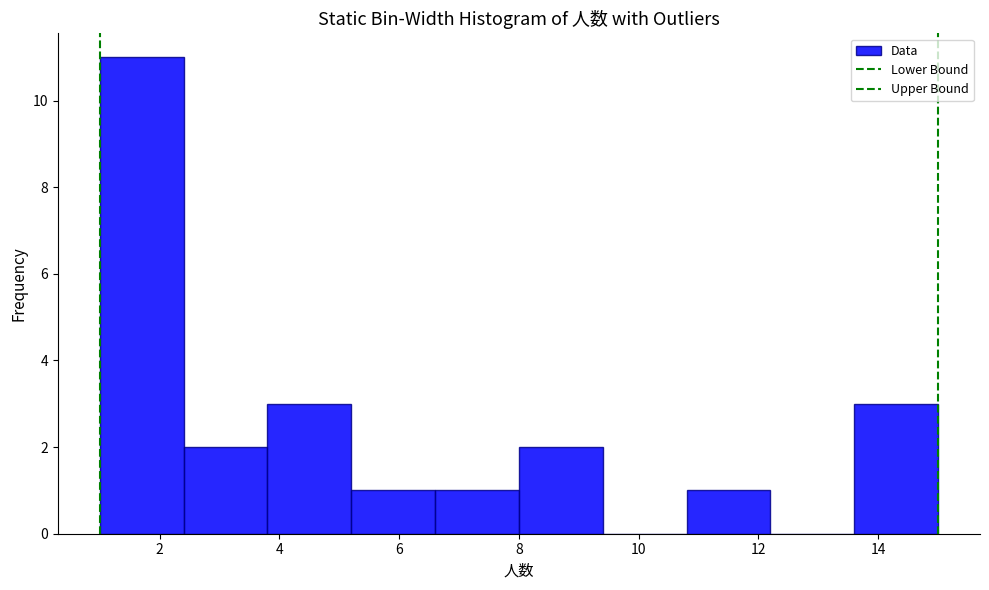

Over which range of the x-axis is the bar tallest?

1.0 to 2.4